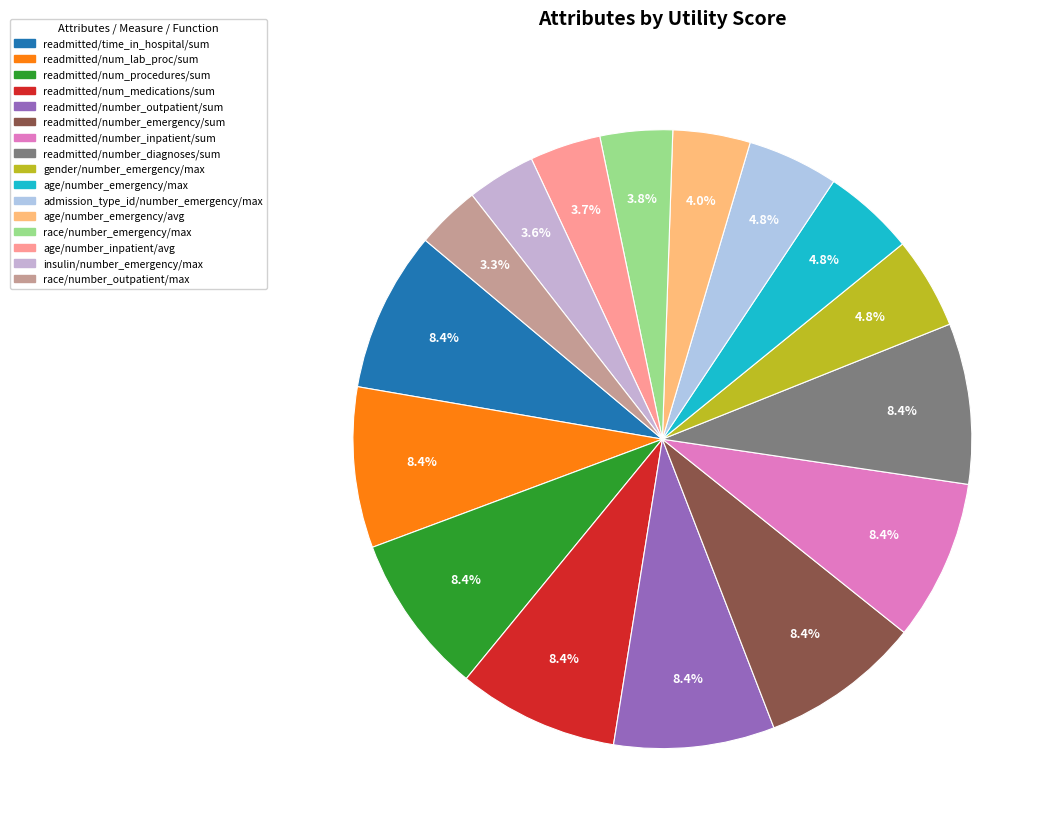

How many slices are in this pie chart?

16